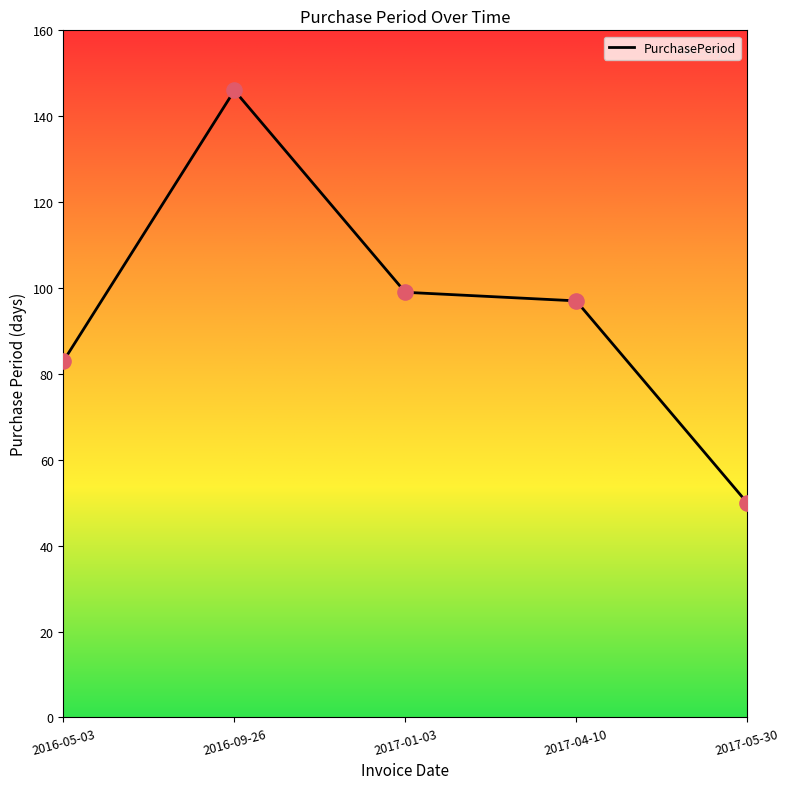

Between 2017-05-30 and 2017-01-03, which is larger?

2017-01-03